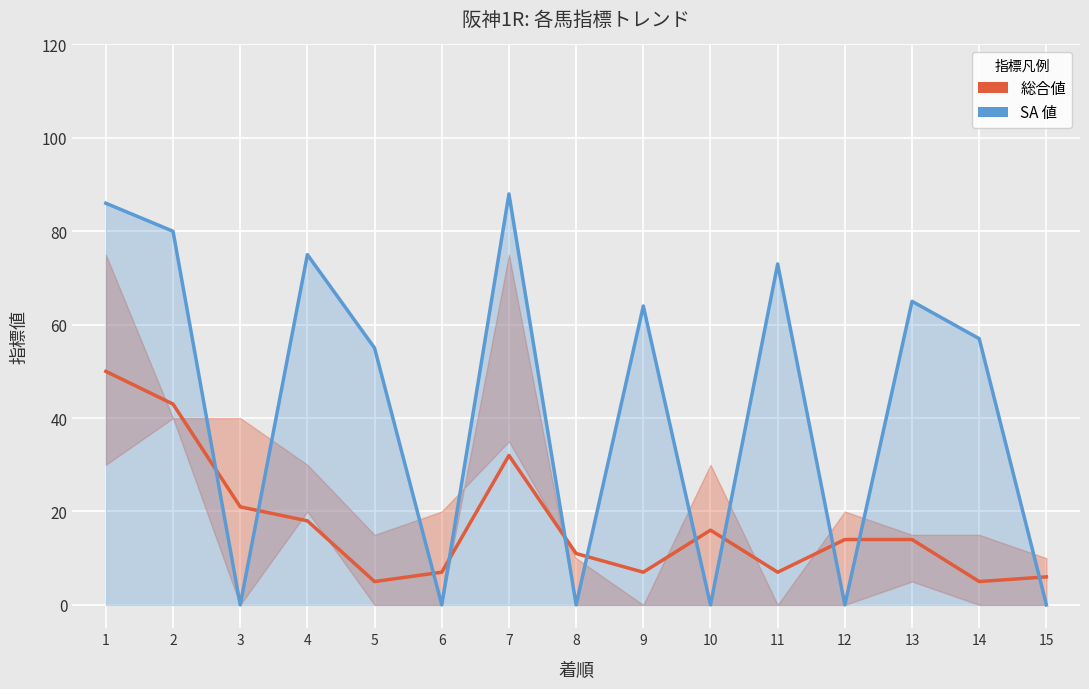

Rank the categories by 総合値 value from lowest to highest.

5, 14, 15, 6, 9, 11, 8, 12, 13, 10, 4, 3, 7, 2, 1